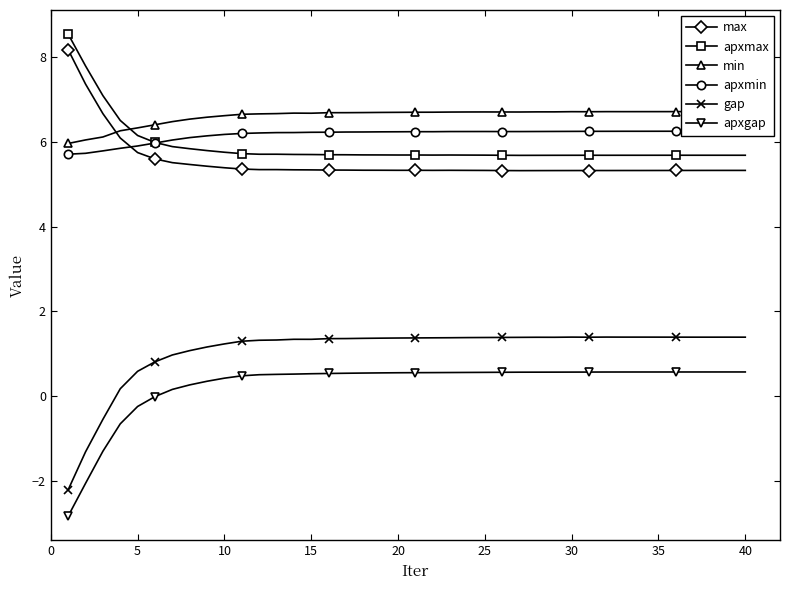

What is the value of the apxmin point at the 35th from the left?

6.3